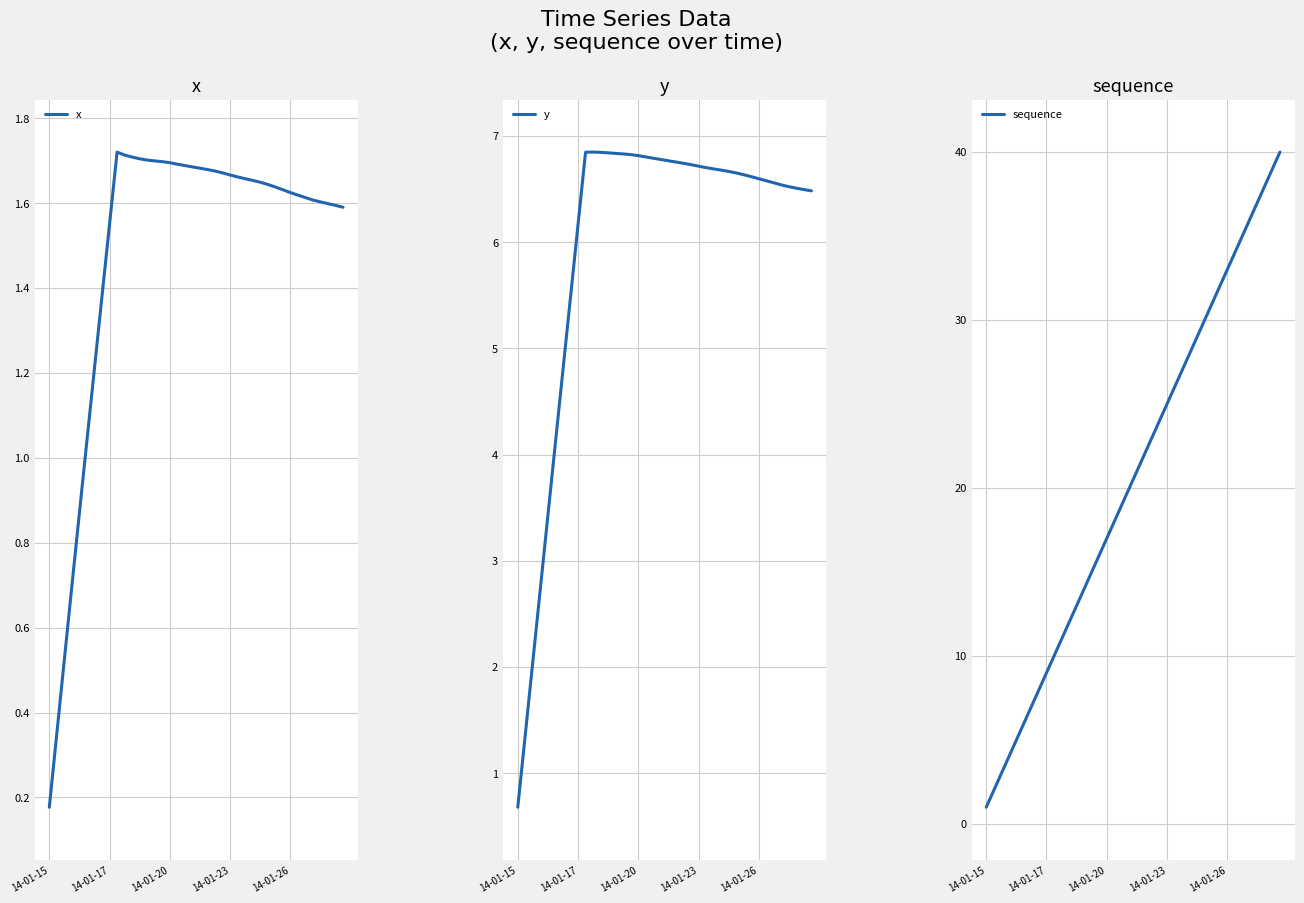

What are all the series names shown in the legend?

x, y, sequence